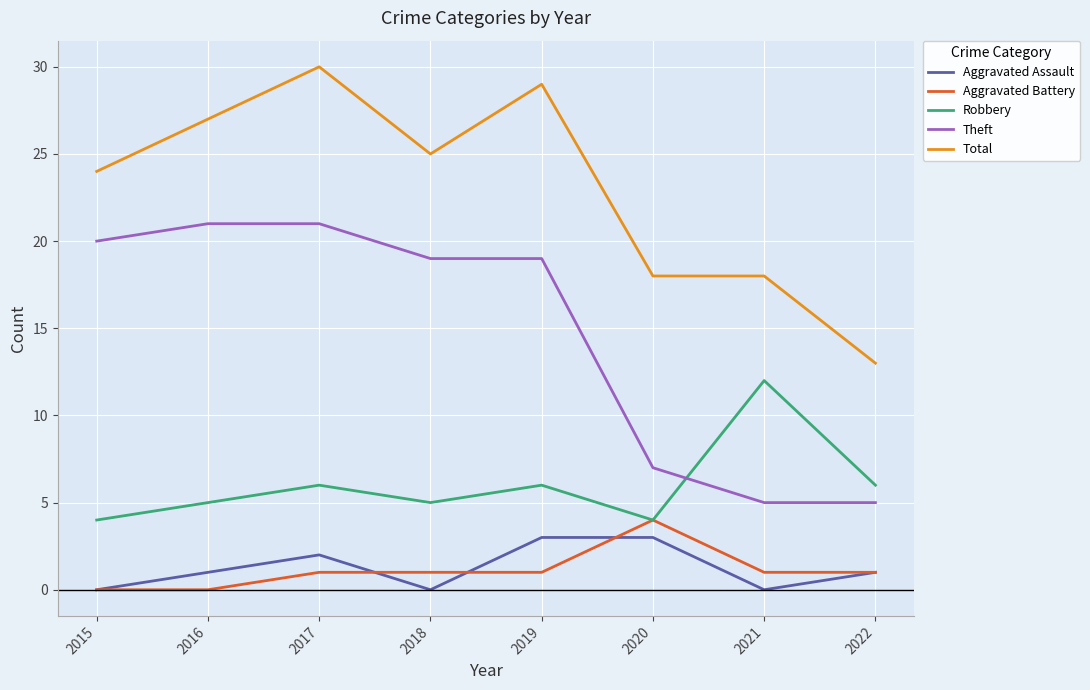

Is it true that Aggravated Battery equals 1 at 2021?

True